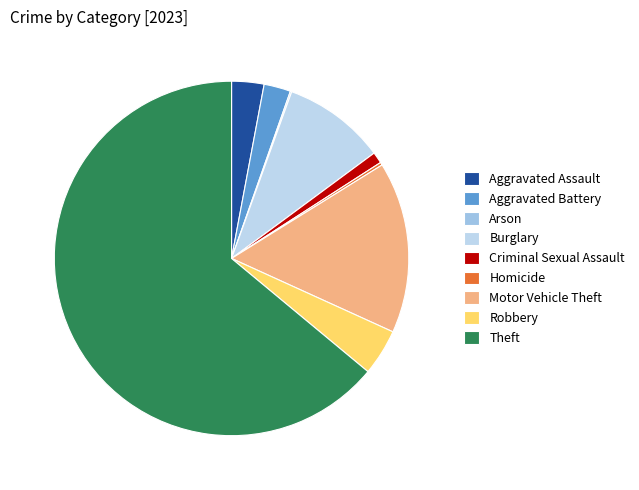

True or false: Aggravated Assault accounts for 3% of the total.

True